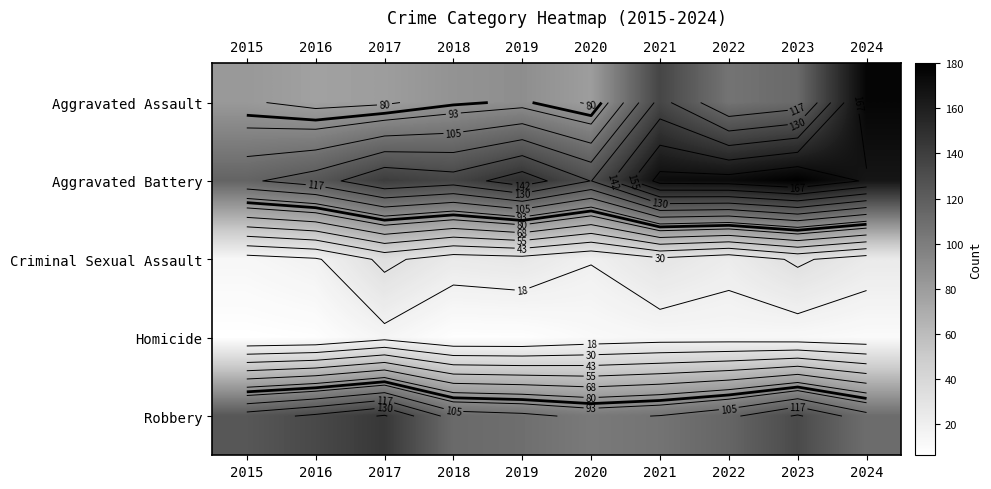

Which category has the lowest value in the Robbery series?

2020